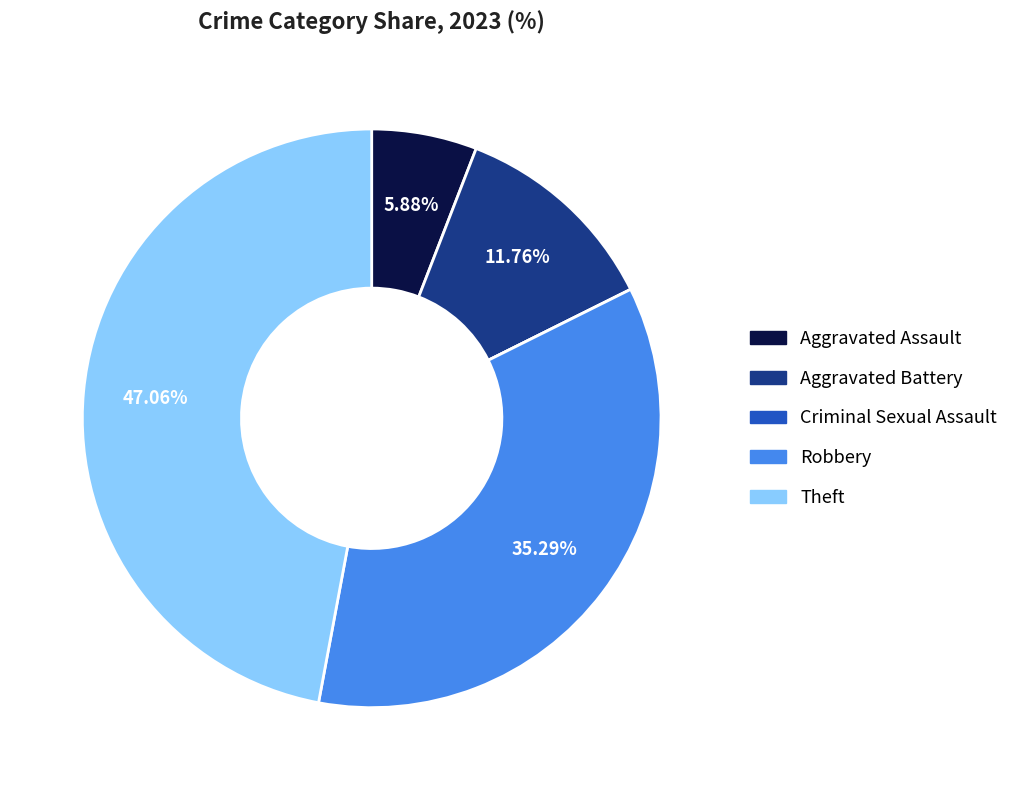

Is Theft the majority of the pie?

No